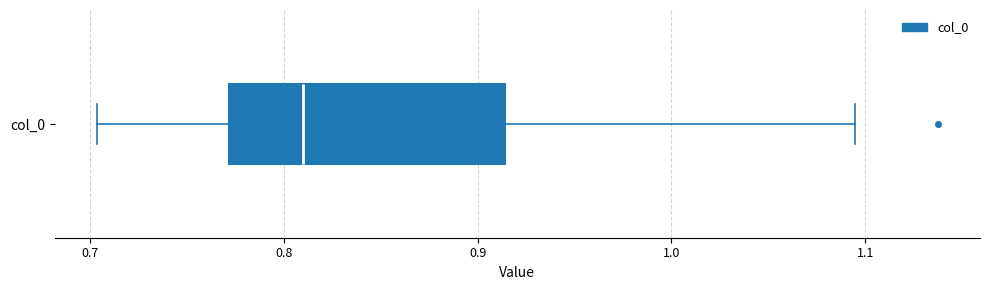

Read this box plot against the x-axis: the position of the median line, the range covered by the box, and the ends of both whiskers. The values are not printed on the chart, so give them approximately, as read against the axis.

median 0.81, box 0.77 to 0.91, whiskers 0.70 to 1.09